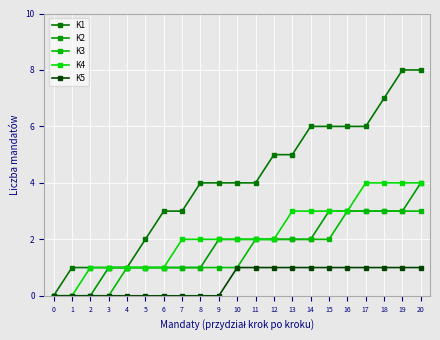

How many categories are shown in the chart?

21